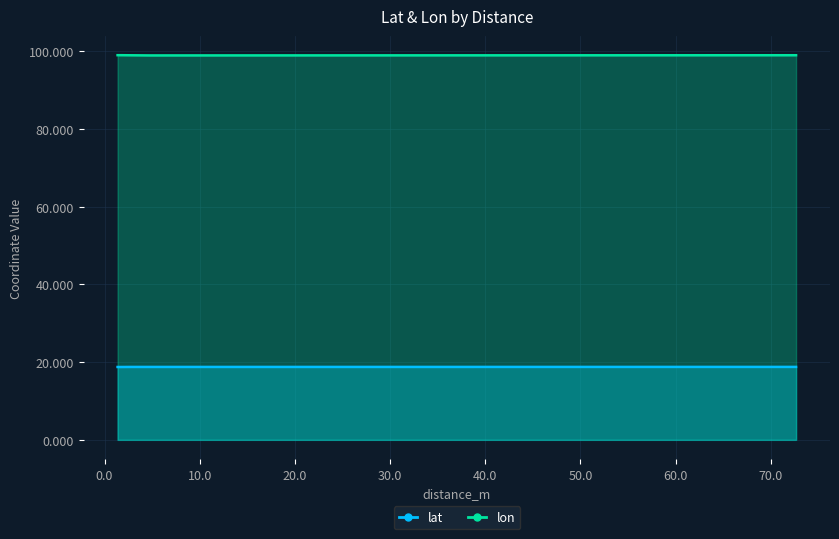

What value does the lon series have at 4.799170753292707?

99.0